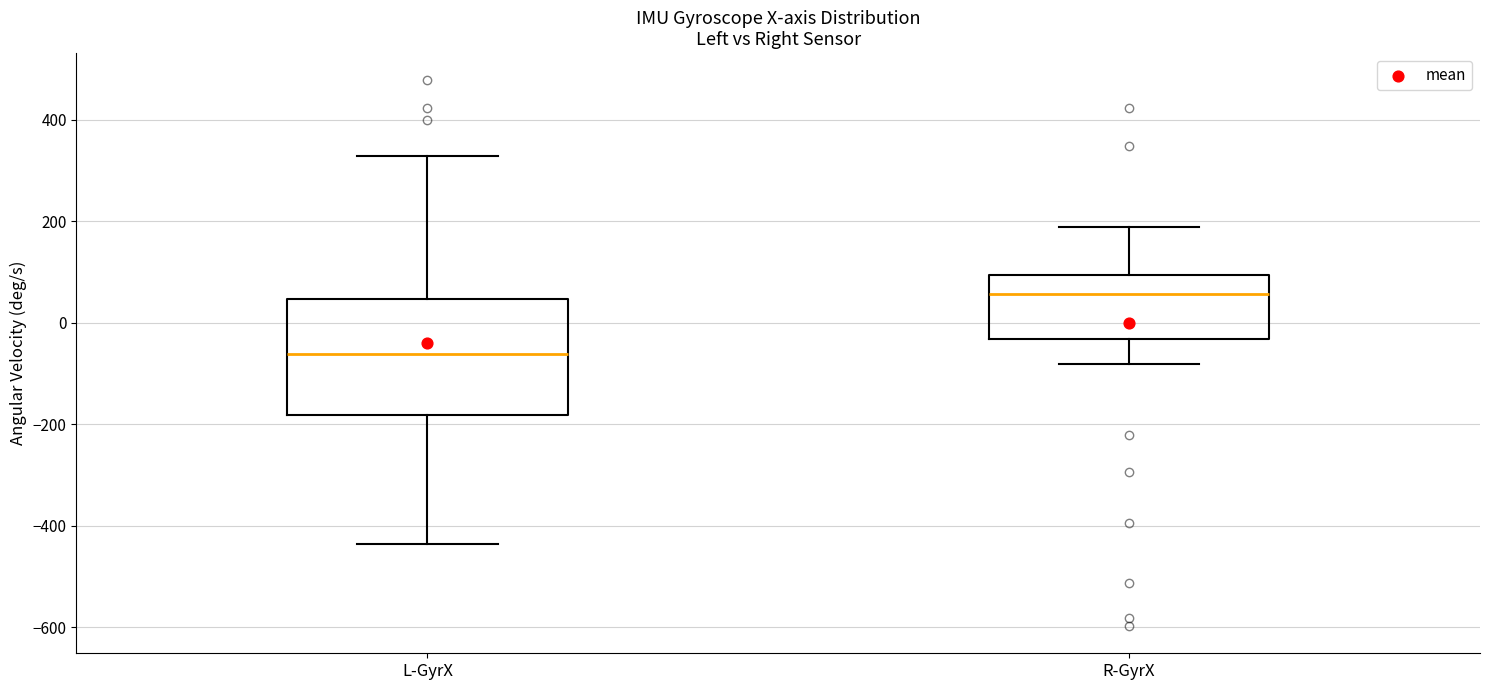

Reading left to right, transcribe this box plot: for each box, give where its median line is, the range the box spans, and where its two whiskers end, as read against the y-axis. The values are not printed on the chart, so give them approximately, as read against the axis.

L-GyrX: median -60, box -180 to 40, whiskers -440 to 320
R-GyrX: median 60, box -40 to 100, whiskers -80 to 180